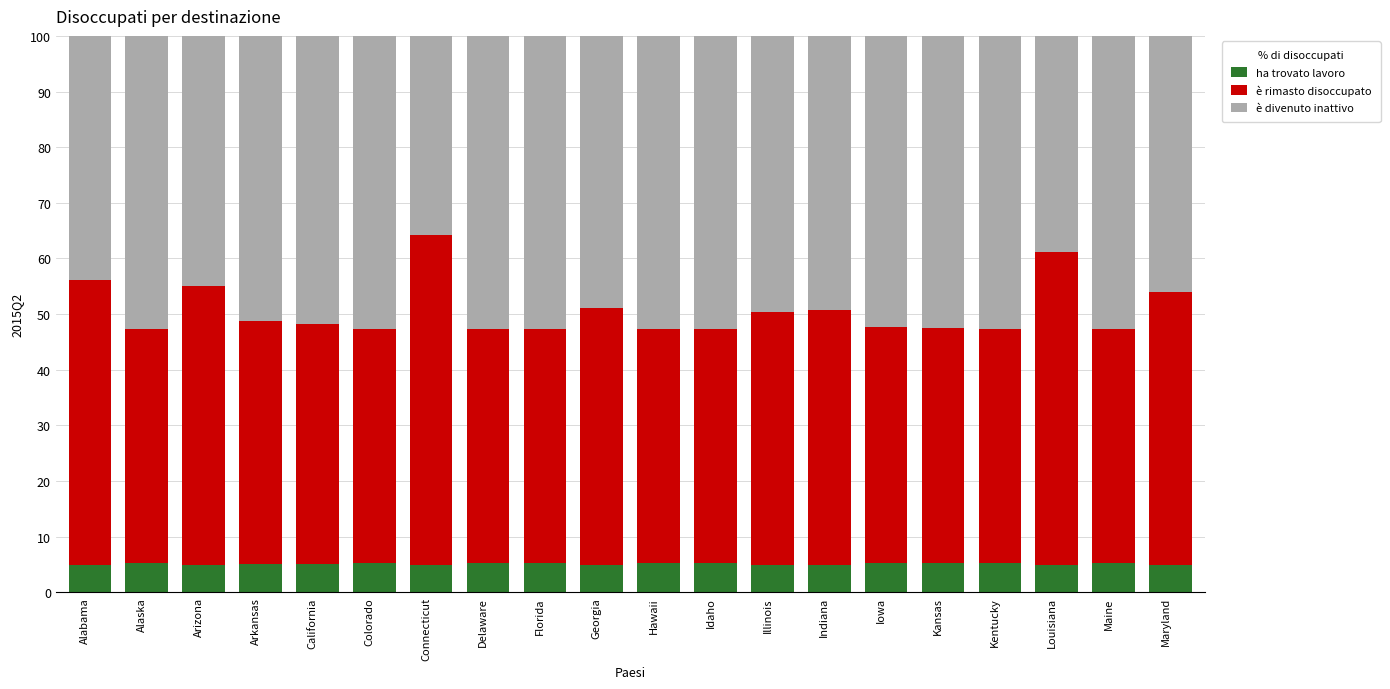

The ha trovato lavoro series shows 8.8 at Alabama. True or false?

False